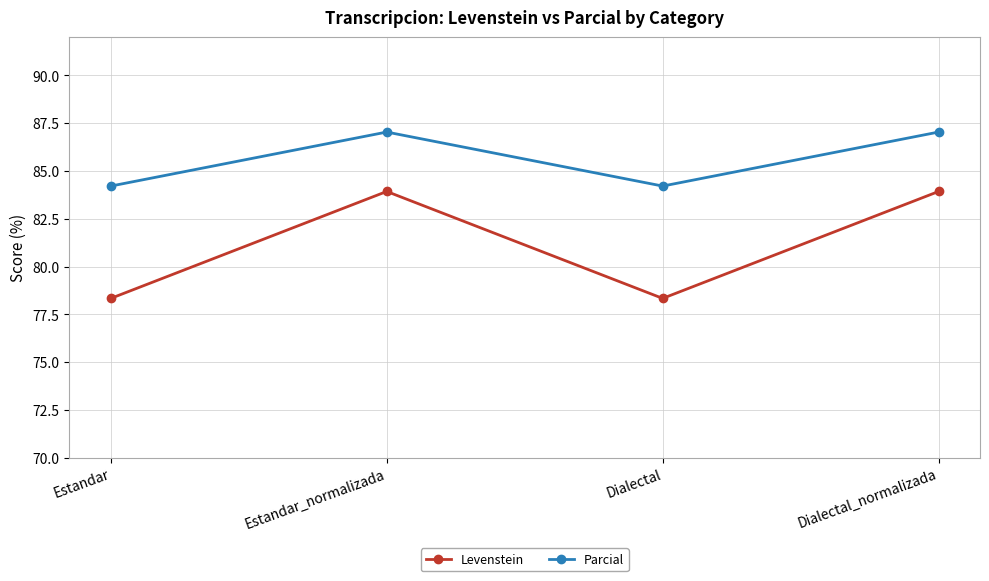

What is the sum of the Levenstein values at Dialectal_normalizada and Dialectal?

162.3